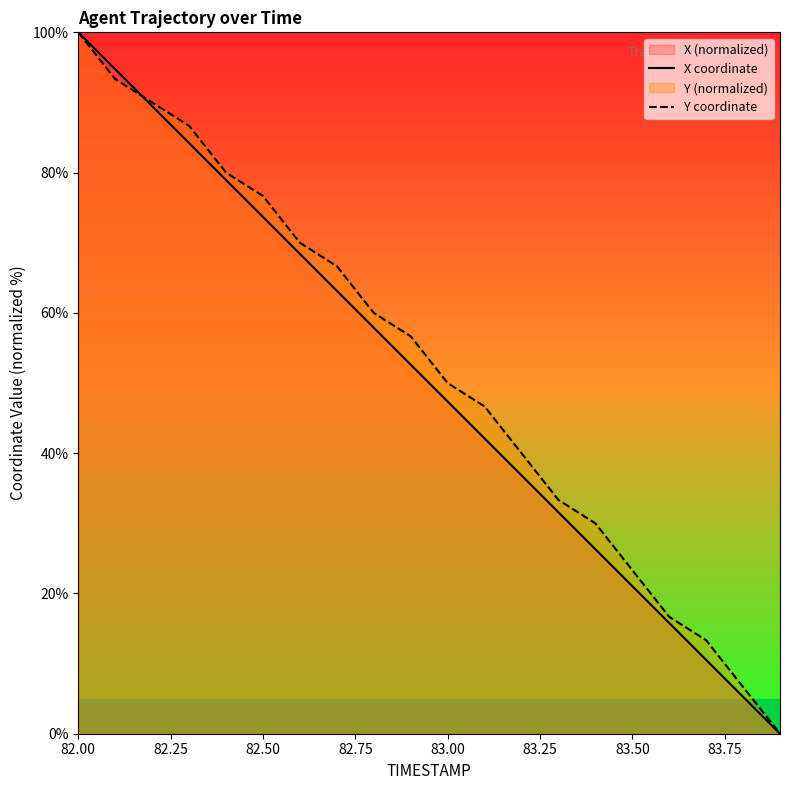

The Y coordinate series shows 76.7 at 82.50. True or false?

True